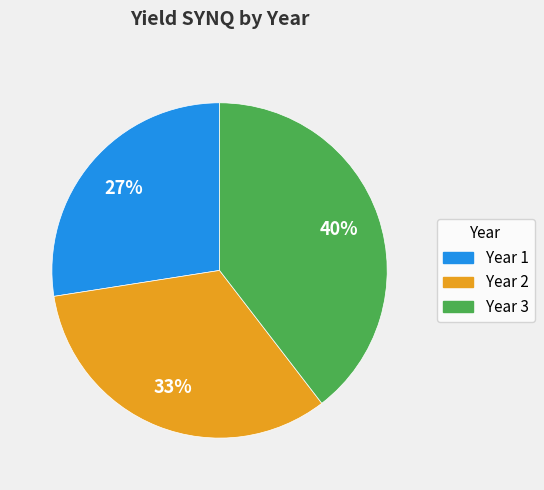

To the nearest percent, what is the average slice percentage?

33%